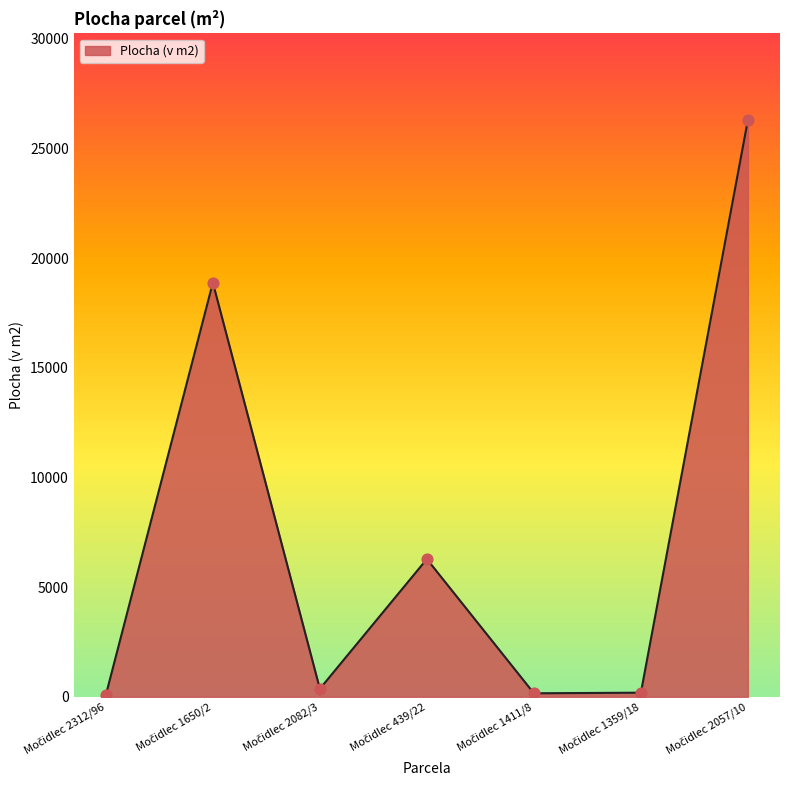

True or false: there are more than 1 points higher than both neighbors.

True